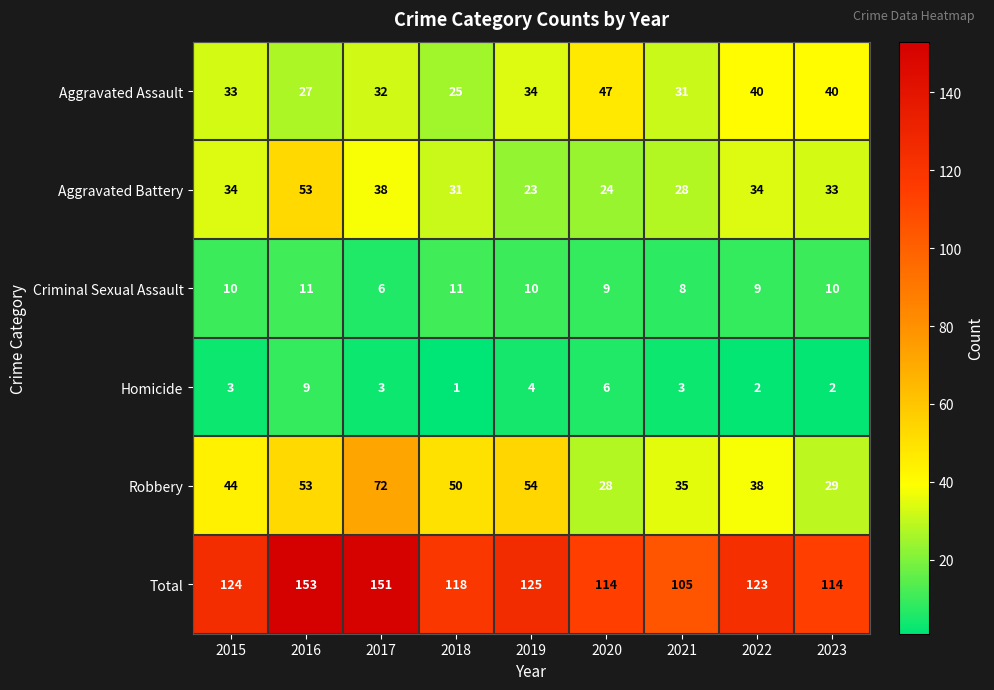

At which label is Aggravated Battery closest to 38?

2017